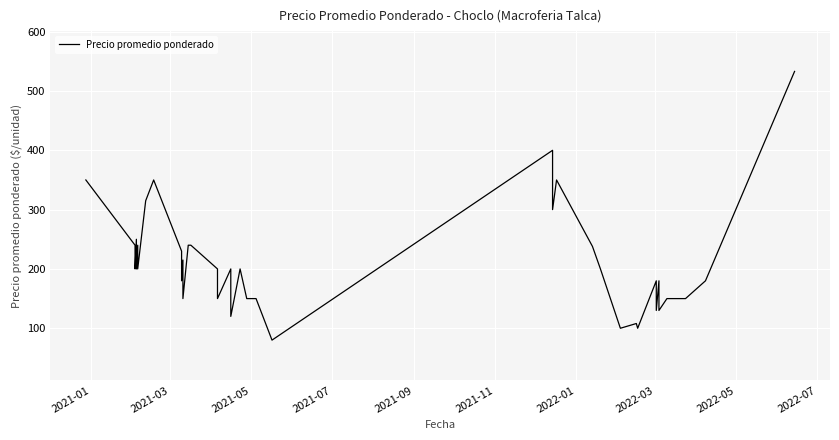

What is the maximum value shown in the chart?

533